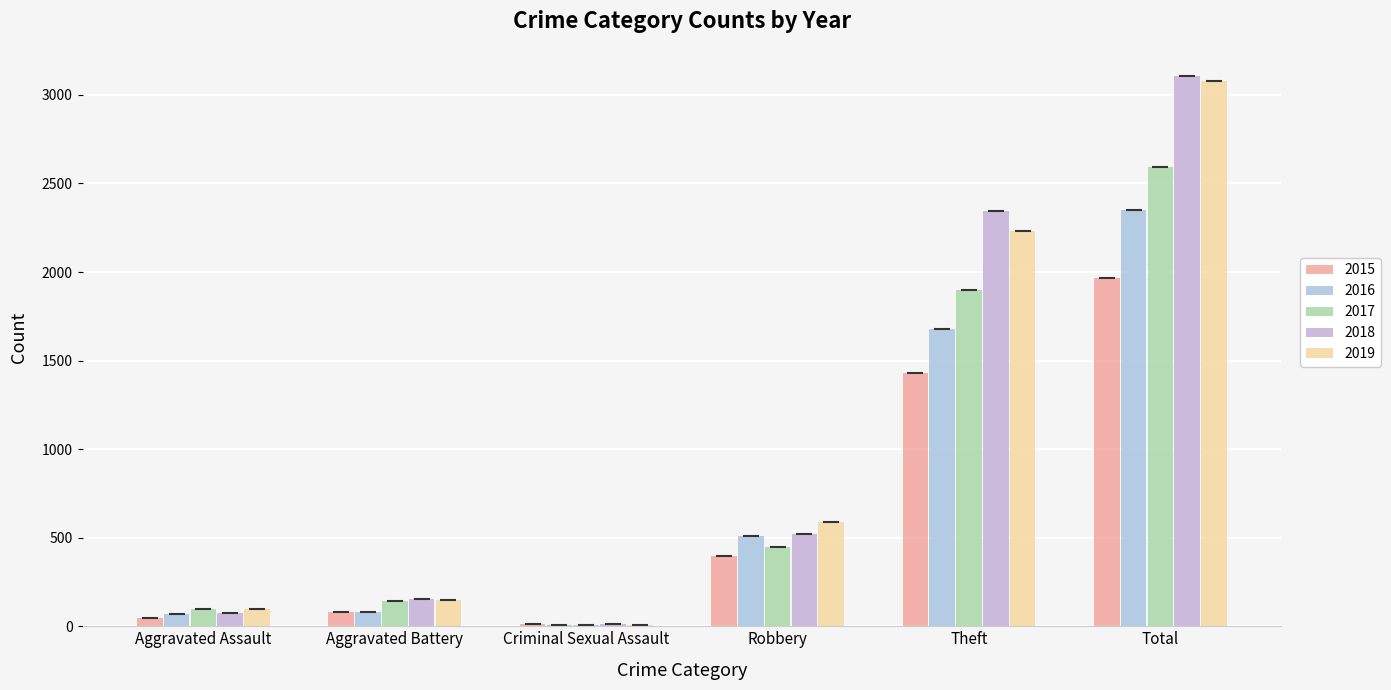

Which label corresponds to the largest value in the chart?

Total